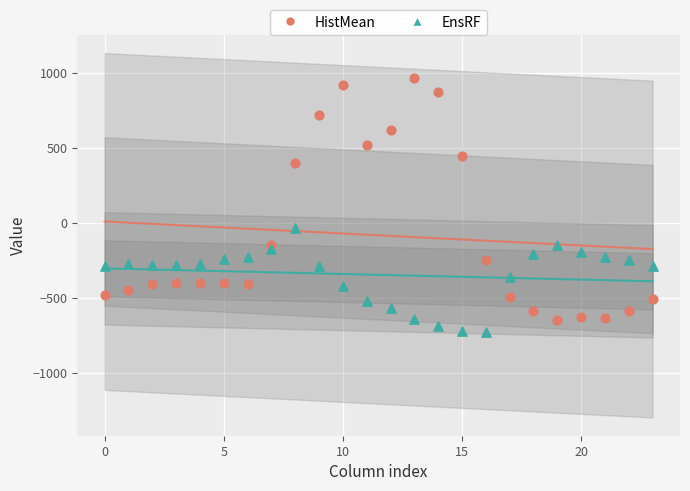

In the HistMean series, what Y value is closest to 156?

395.3